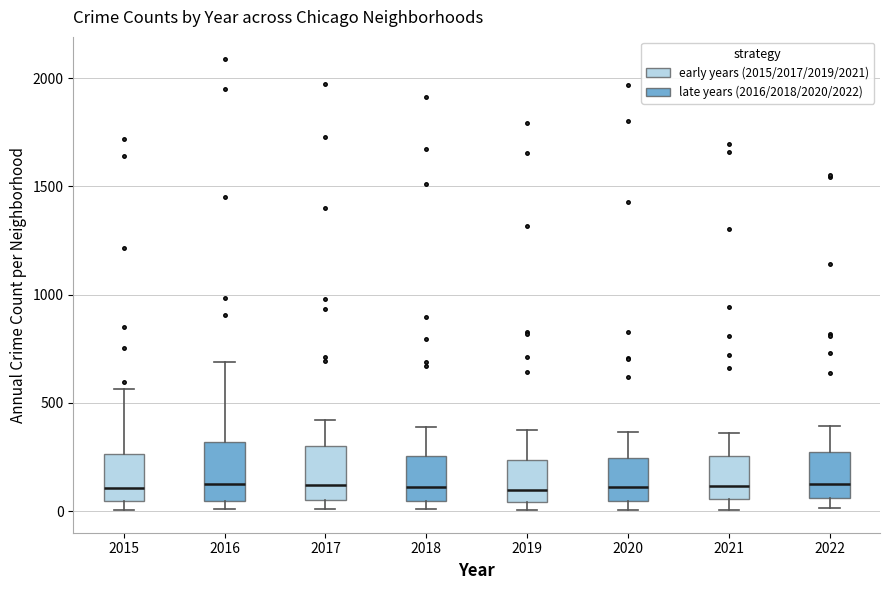

Where does the median line of the box at x = 2016 sit on the y-axis? The values are not printed on the chart, so give them approximately, as read against the axis.

150